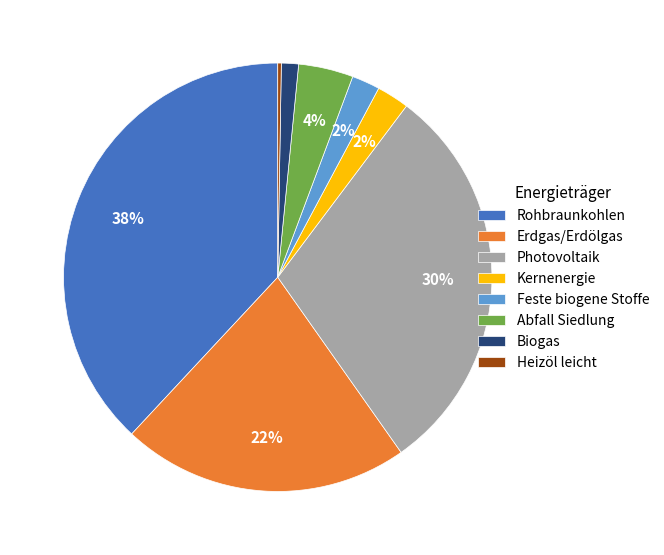

Approximately how many times larger is the value at Erdgas/Erdölgas compared to Rohbraunkohlen?

0.6